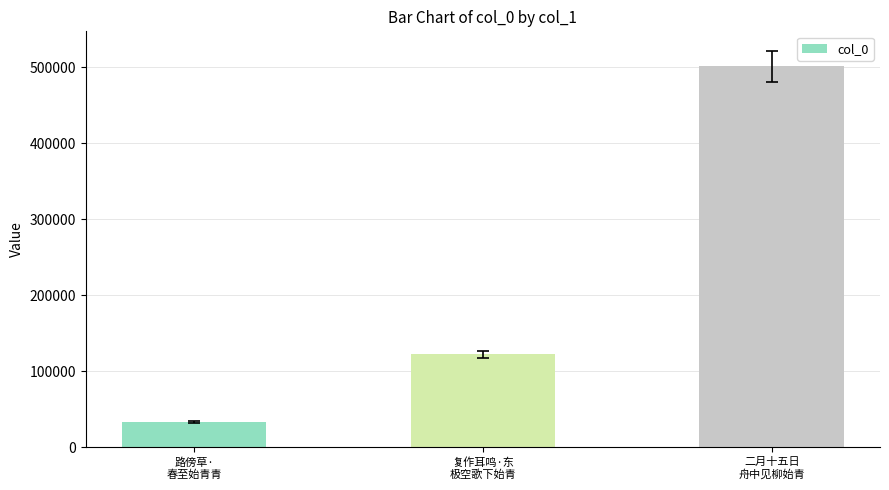

What is the difference between the maximum and minimum values?

467439